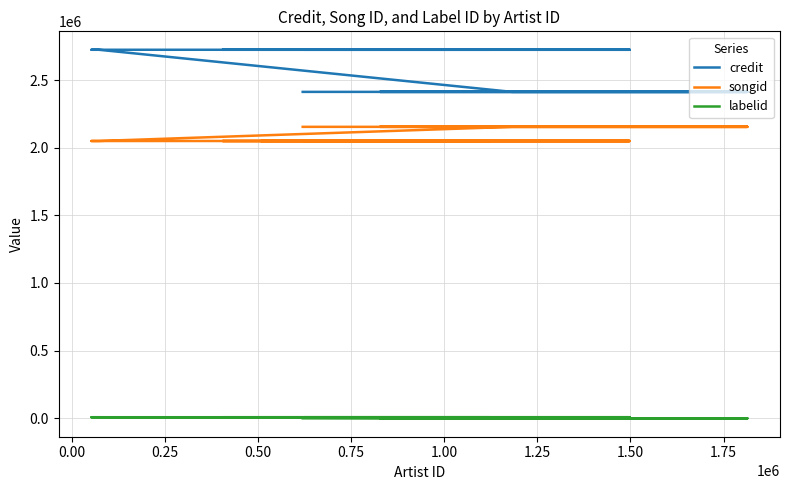

How many series are shown in this chart?

3